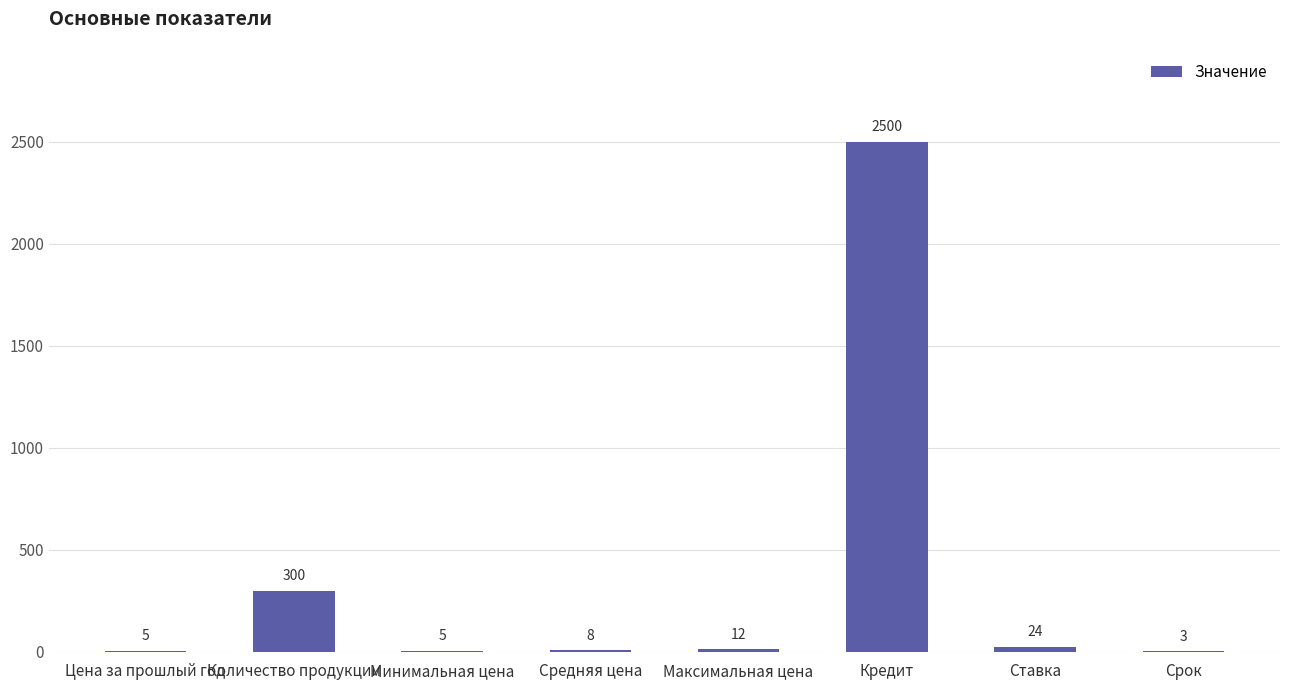

Reading left to right, list all the values displayed in this chart.

Цена за прошлый год=5	Количество продукции=300	Минимальная цена=5	Средняя цена=8	Максимальная цена=12	Кредит=2500	Ставка=24	Срок=3